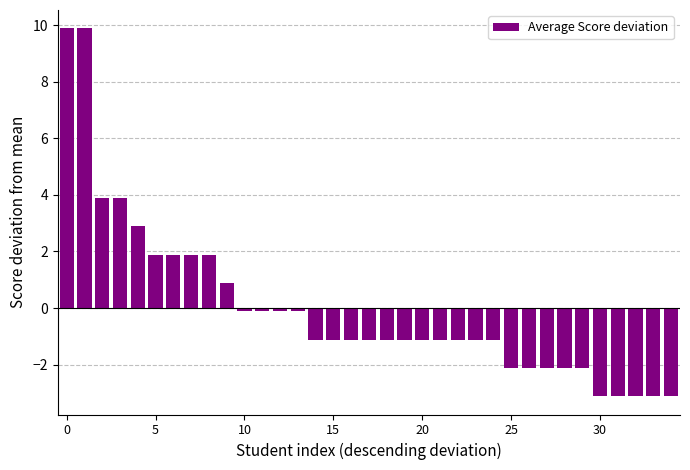

What is the minimum value shown in the chart?

-3.1